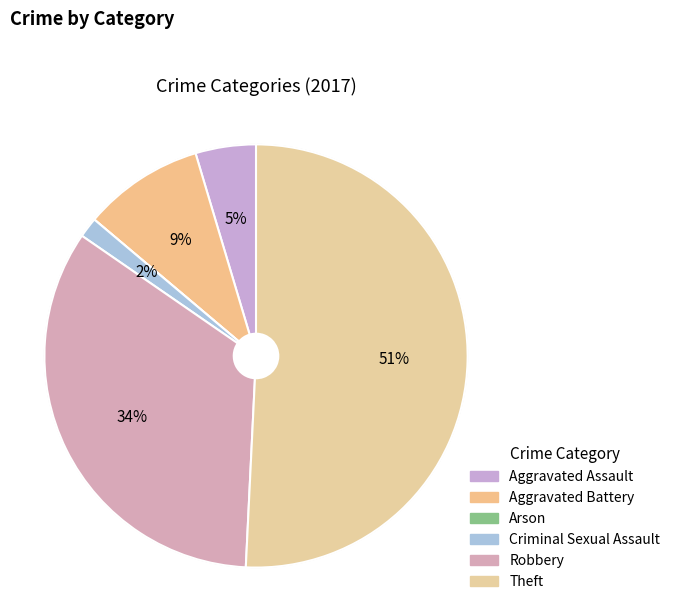

To the nearest percent, what is the difference between the Criminal Sexual Assault and Robbery slice percentages?

32%